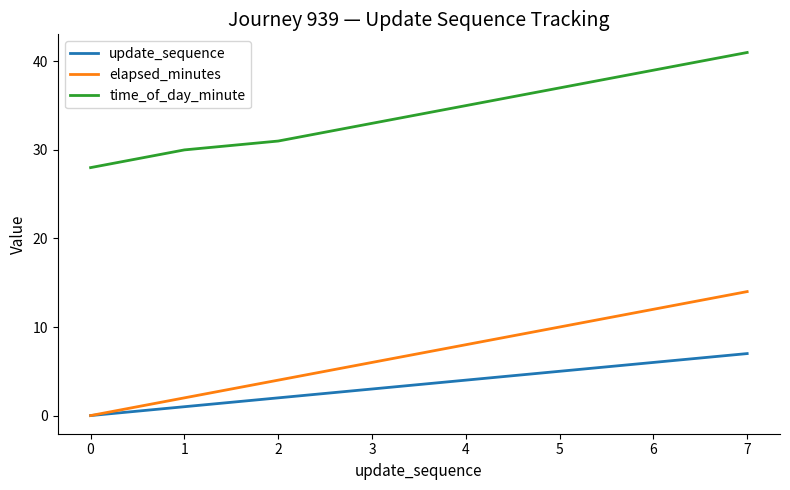

Between 1 and 4, which series saw the biggest shift?

elapsed_minutes